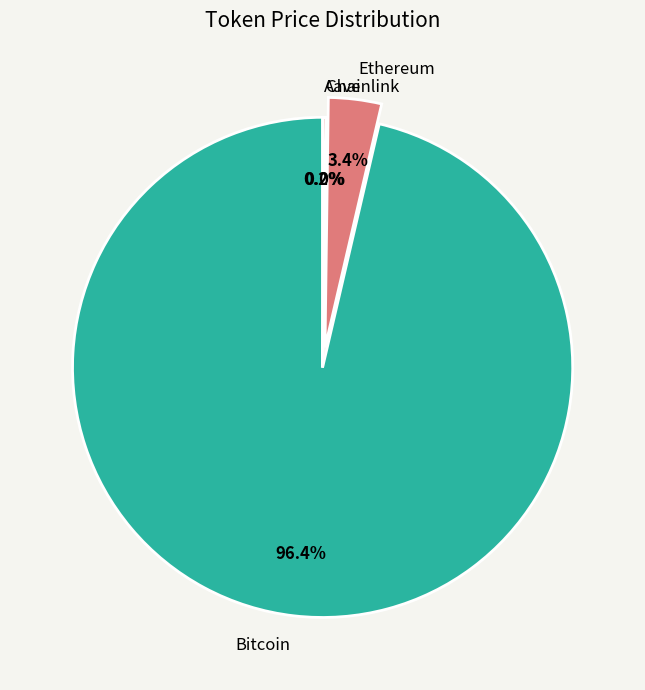

Is there any slice that represents more than half of the pie?

Yes